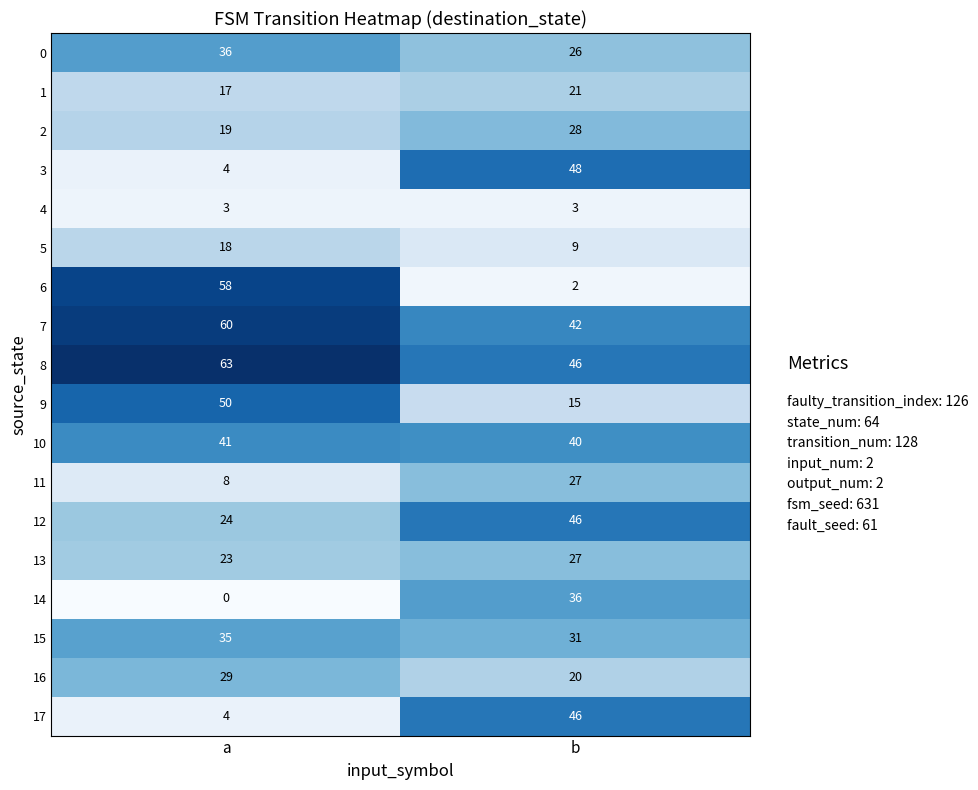

Which series has the widest spread of values?

6